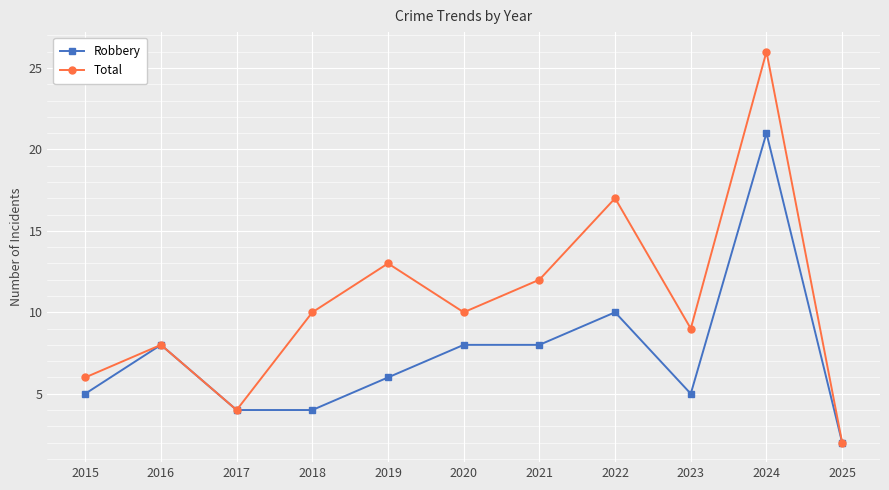

At which category does the chart reach its peak across all series?

2024